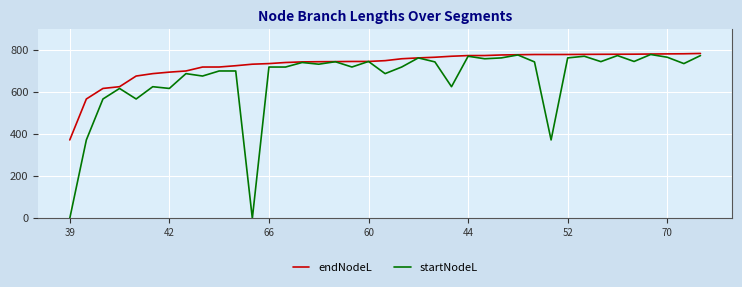

What is the highest value of the startNodeL series?

780.1